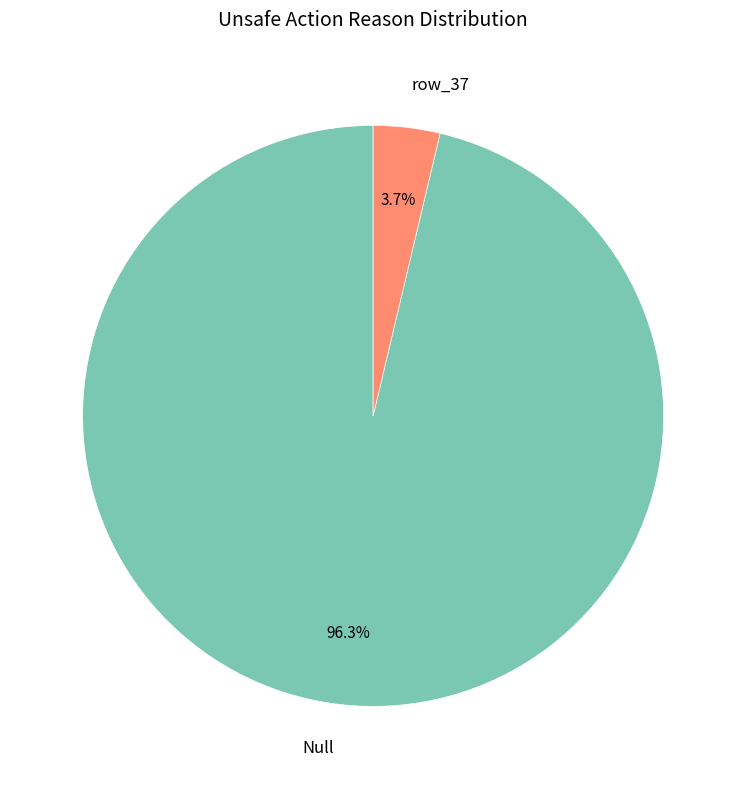

To the nearest percent, what percentage of the pie is Null?

96%